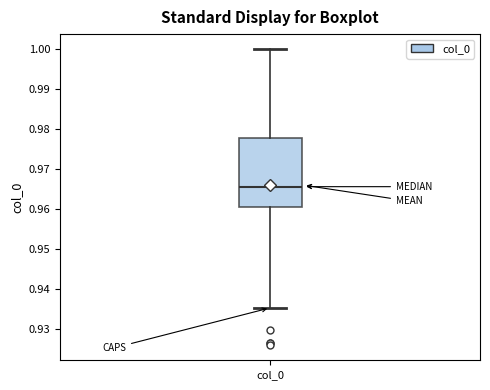

Read this box plot against the y-axis: the position of the median line, the range covered by the box, and the ends of both whiskers. The values are not printed on the chart, so give them approximately, as read against the axis.

median 0.966, box 0.961 to 0.978, whiskers 0.935 to 1.000